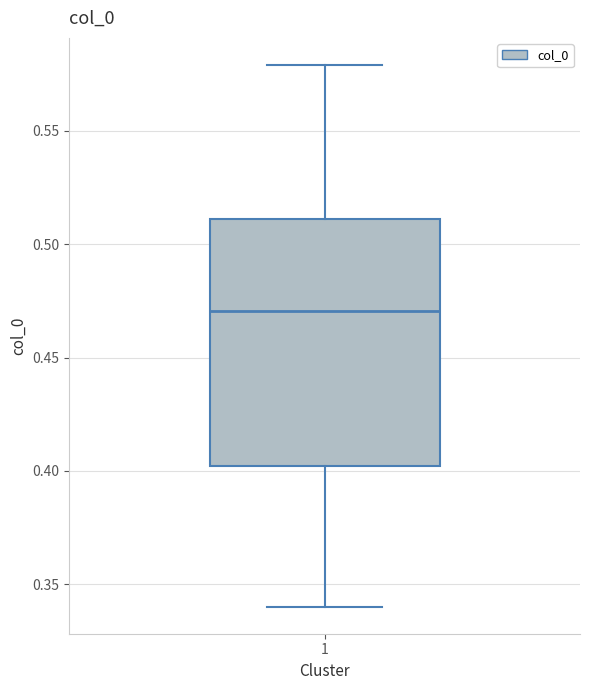

Read this box plot against the y-axis: the position of the median line, the range covered by the box, and the ends of both whiskers. The values are not printed on the chart, so give them approximately, as read against the axis.

median 0.47, box 0.40 to 0.51, whiskers 0.34 to 0.58